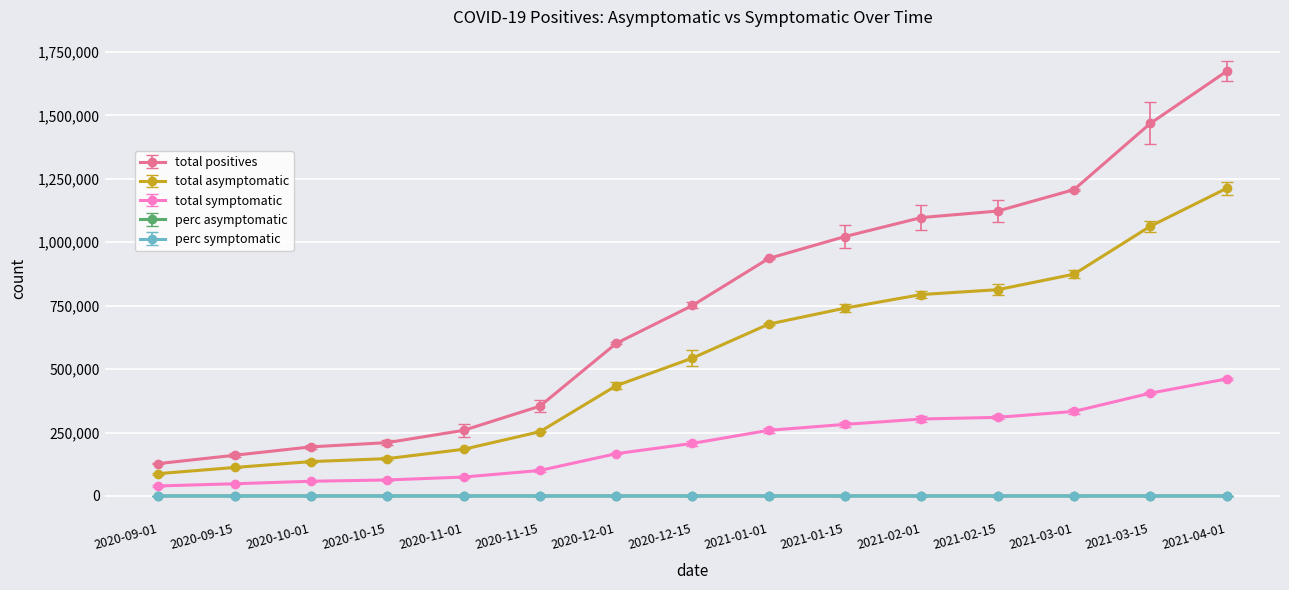

How many data points does each series have?

15